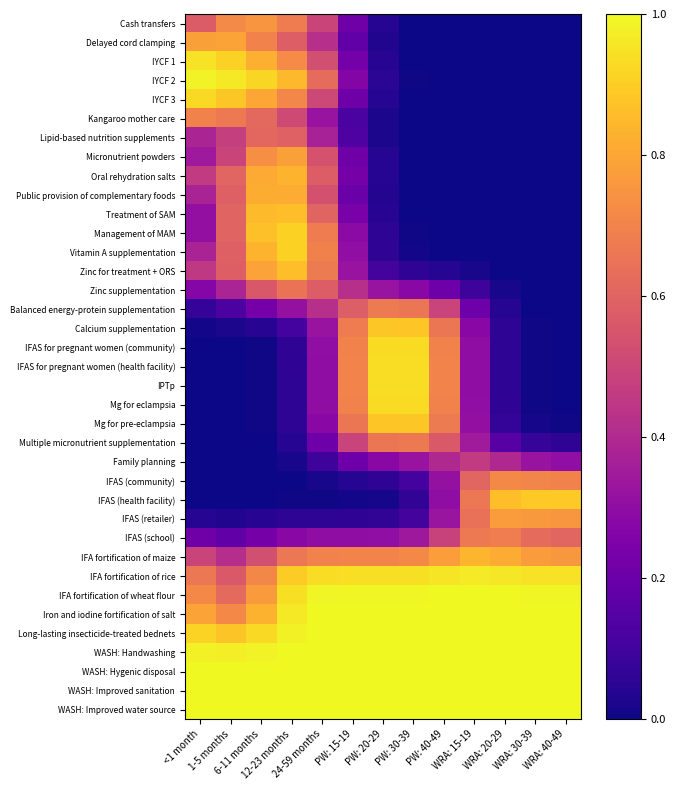

Which series has the largest total across all categories?

WASH: Improved water source